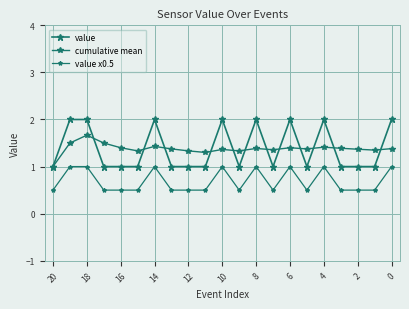

True or false: value x0.5 and value intersect in this chart.

False